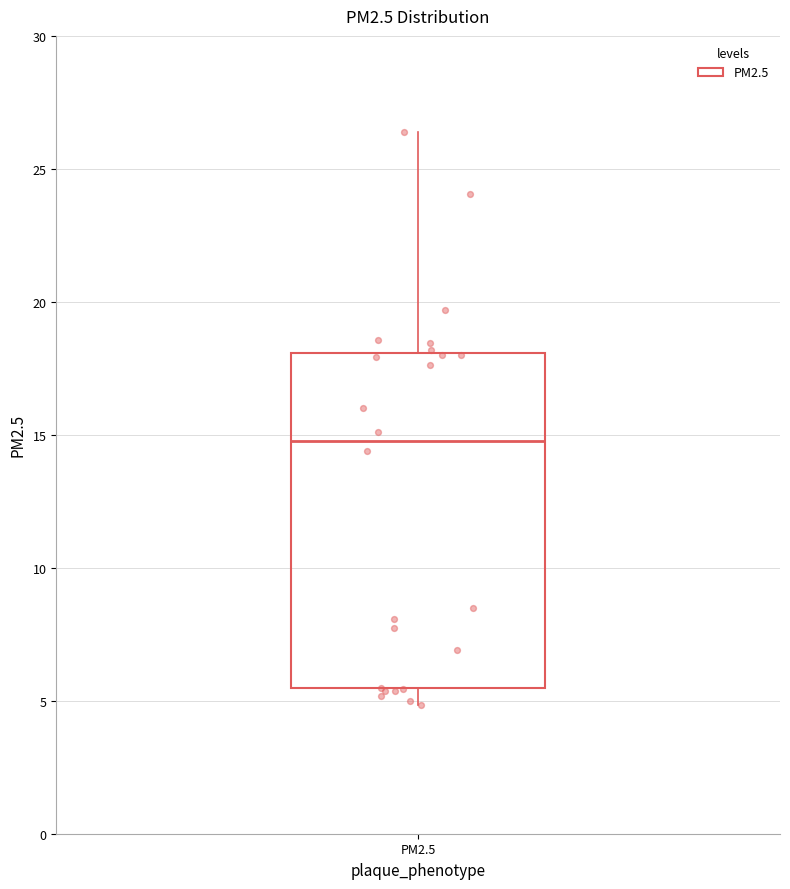

Transcribe this box plot: give where the median line is, the range the box spans, and where the two whiskers end, as read against the y-axis. The values are not printed on the chart, so give them approximately, as read against the axis.

median 14.5, box 5.5 to 18.0, whiskers 5.0 to 26.5